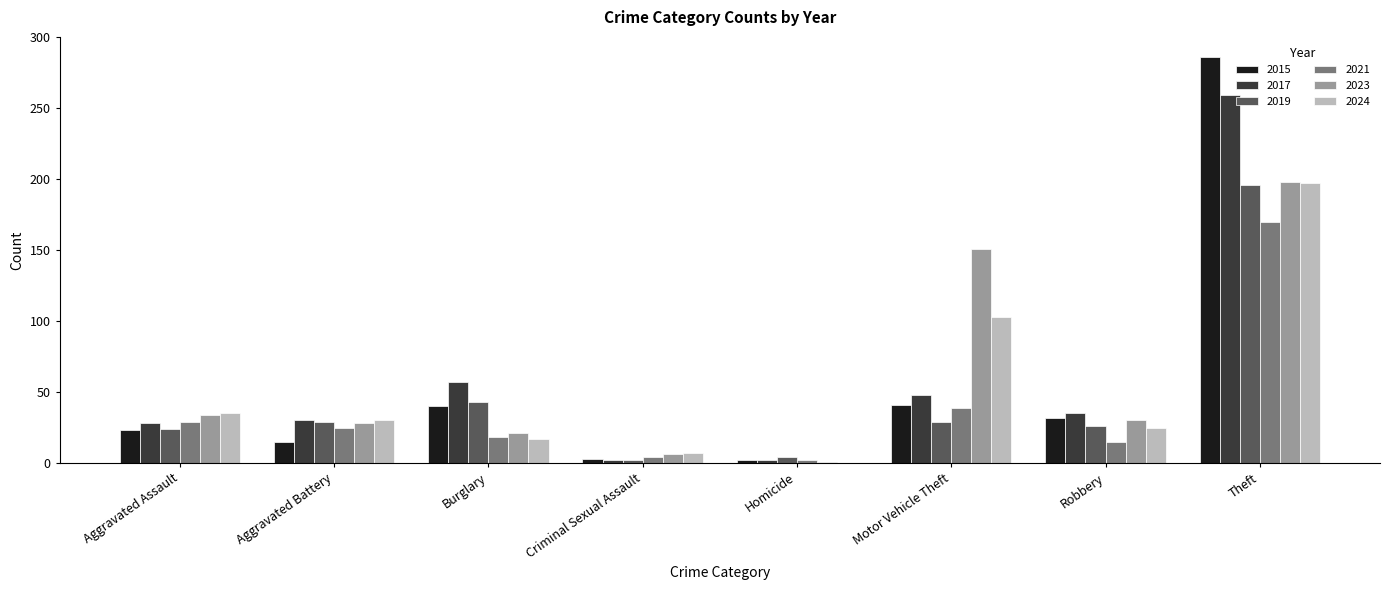

Where is 2019 nearest to the value 99?

Burglary